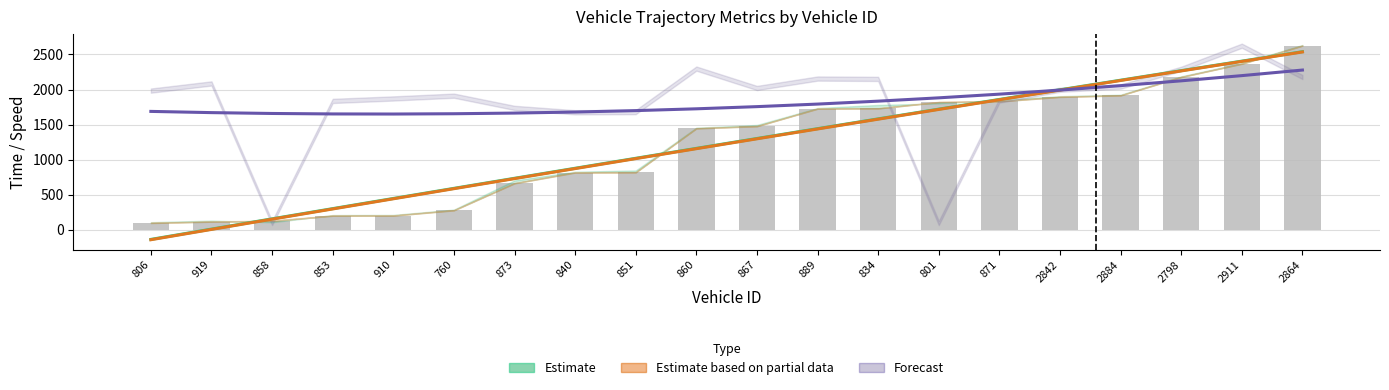

What is the difference between the highest and lowest values at 853?

1454.3